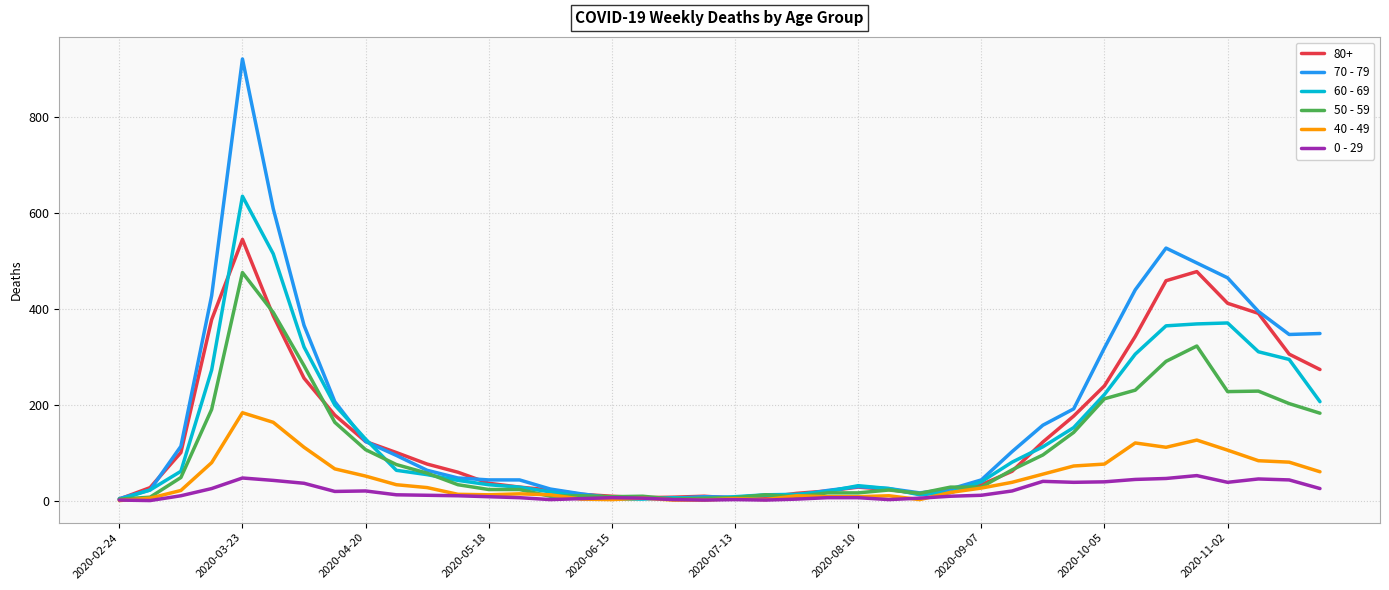

Which series has the widest spread of values?

70 - 79